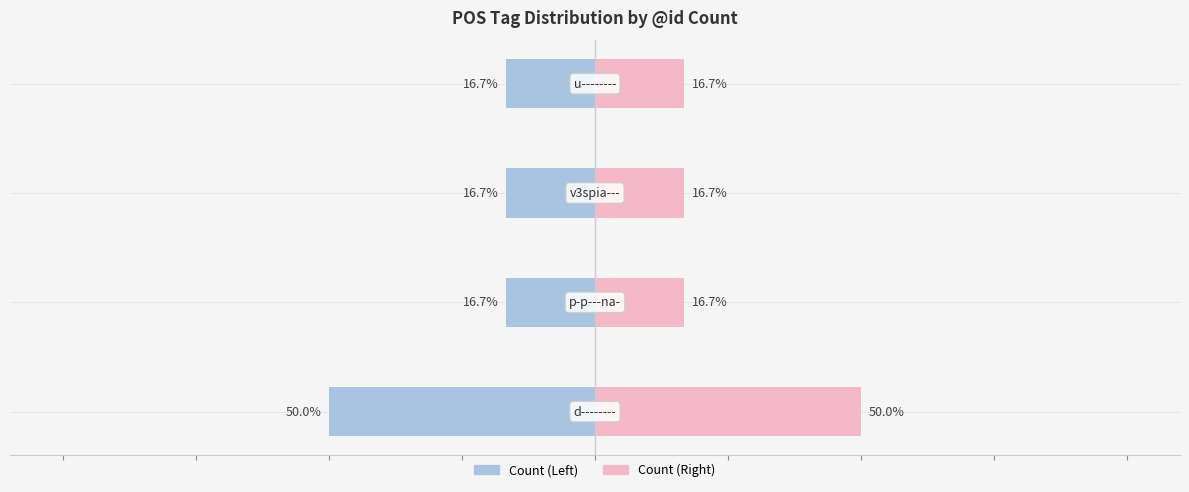

Which series has the widest spread of values?

Count (Left)